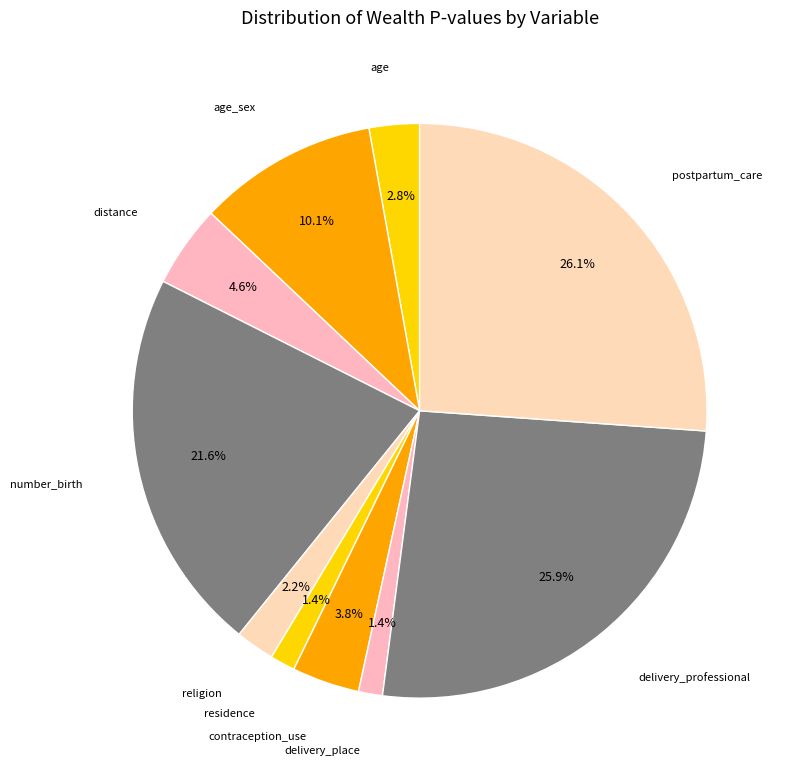

Count the number of slices in the pie.

10